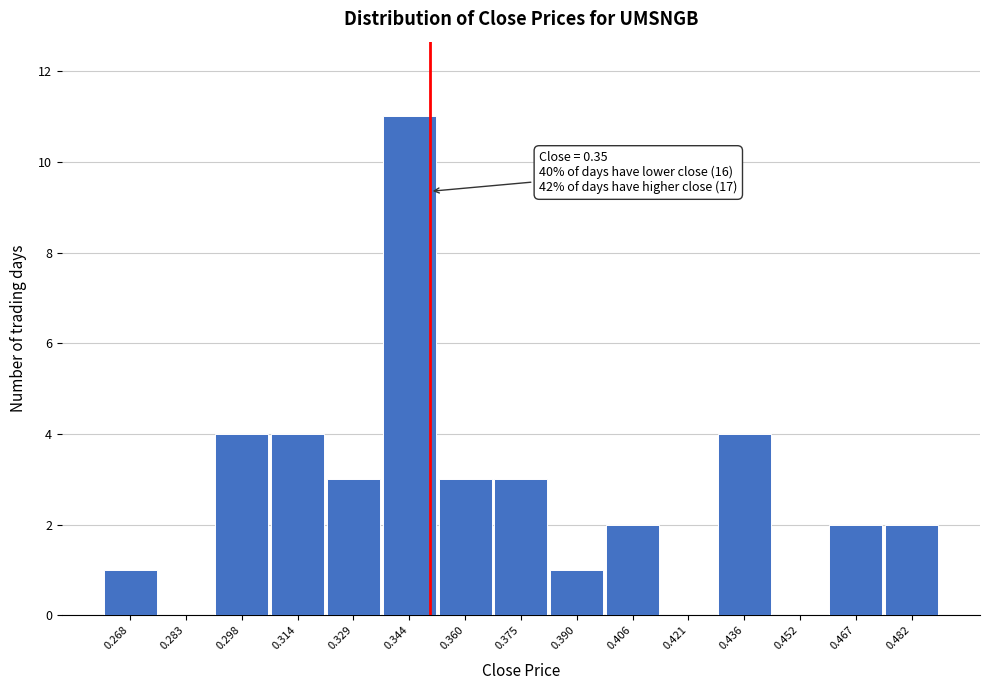

Which range on the x-axis has the tallest bar?

0.336 to 0.352